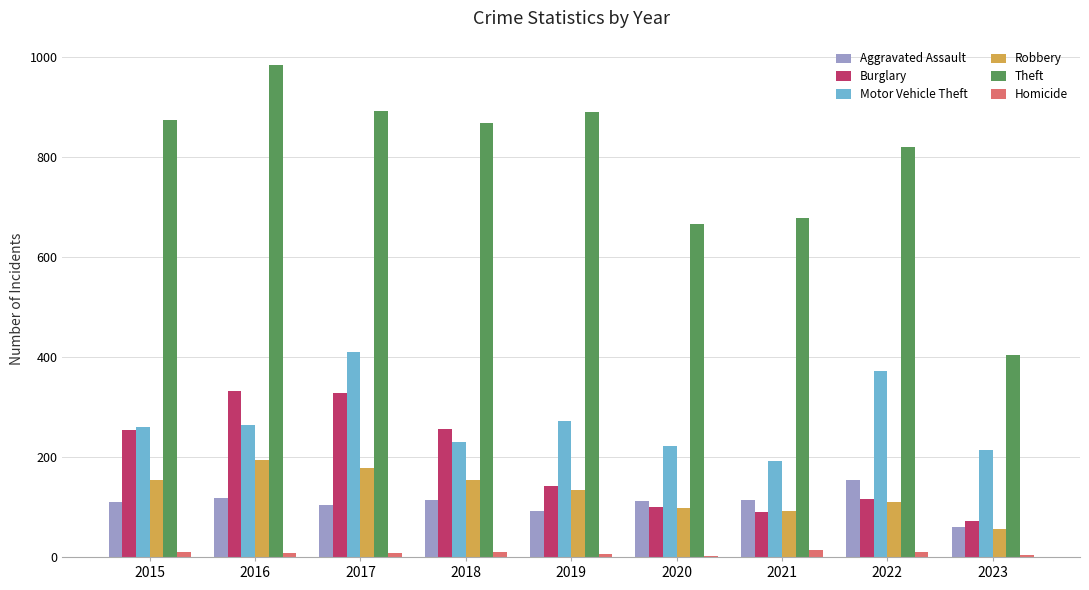

Is the value of Theft at 2018 greater than the value of Homicide at 2016?

Yes